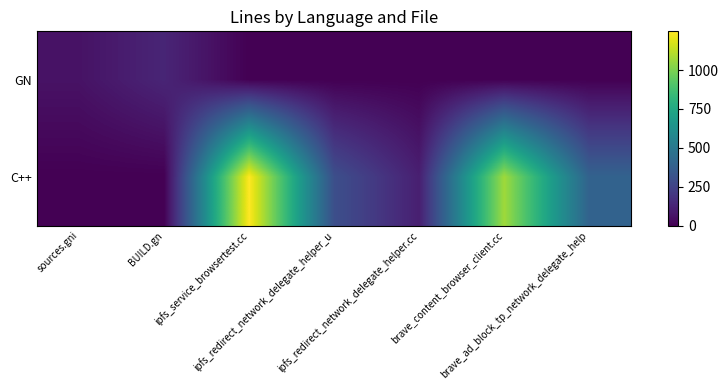

Reading right to left, extract all data points from this chart.

GN: brave_ad_block_tp_network_delegate_help=0	brave_content_browser_client.cc=0	ipfs_redirect_network_delegate_helper.cc=0	ipfs_redirect_network_delegate_helper_u=0	ipfs_service_browsertest.cc=0	BUILD.gn=130	sources.gni=61
C++: brave_ad_block_tp_network_delegate_help=393	brave_content_browser_client.cc=1070	ipfs_redirect_network_delegate_helper.cc=108	ipfs_redirect_network_delegate_helper_u=302	ipfs_service_browsertest.cc=1249	BUILD.gn=0	sources.gni=0